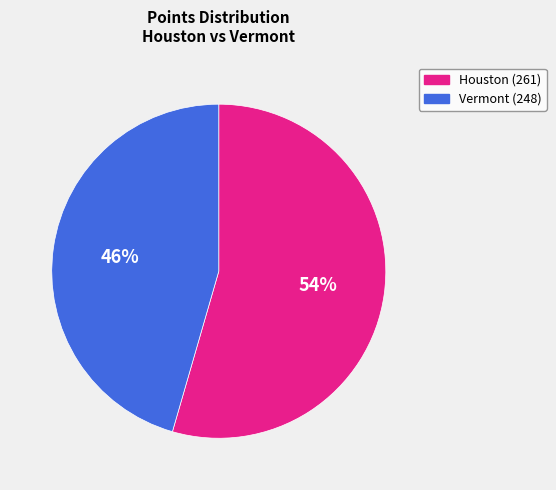

Rank the categories by value from lowest to highest.

Vermont (248), Houston (261)